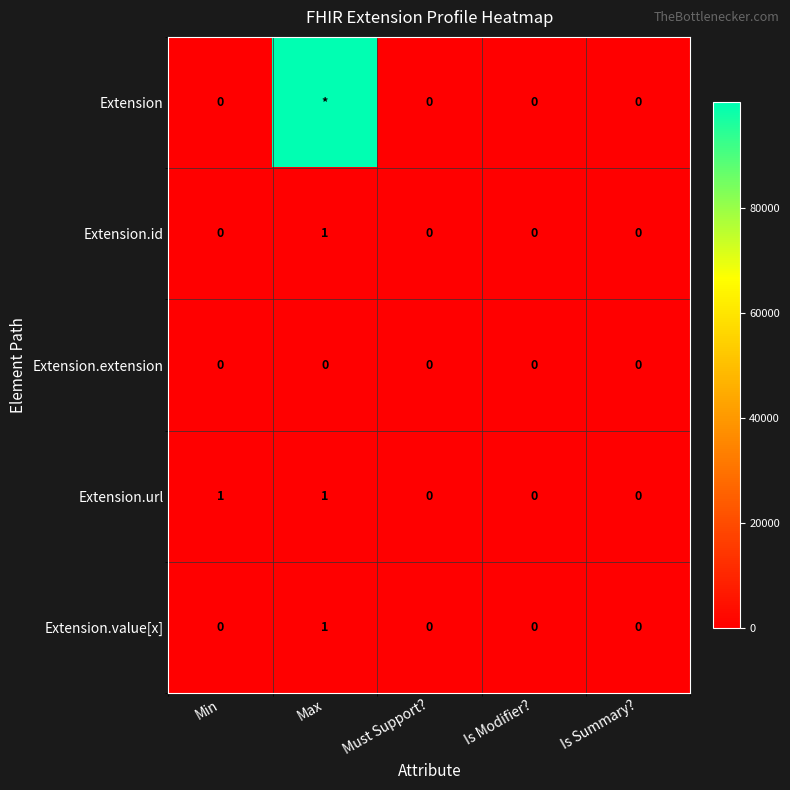

What is the maximum value for Extension.value[x]?

1